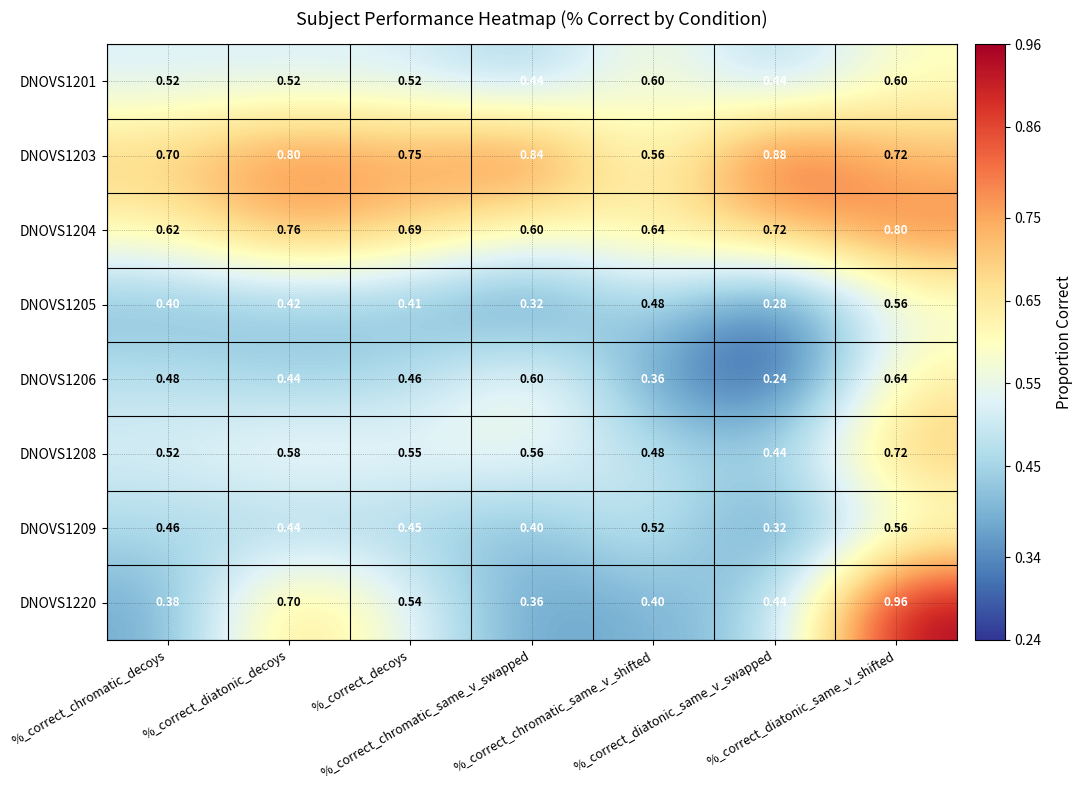

Rank the series at %_correct_decoys from lowest to highest value.

DNOVS1205, DNOVS1209, DNOVS1206, DNOVS1201, DNOVS1220, DNOVS1208, DNOVS1204, DNOVS1203